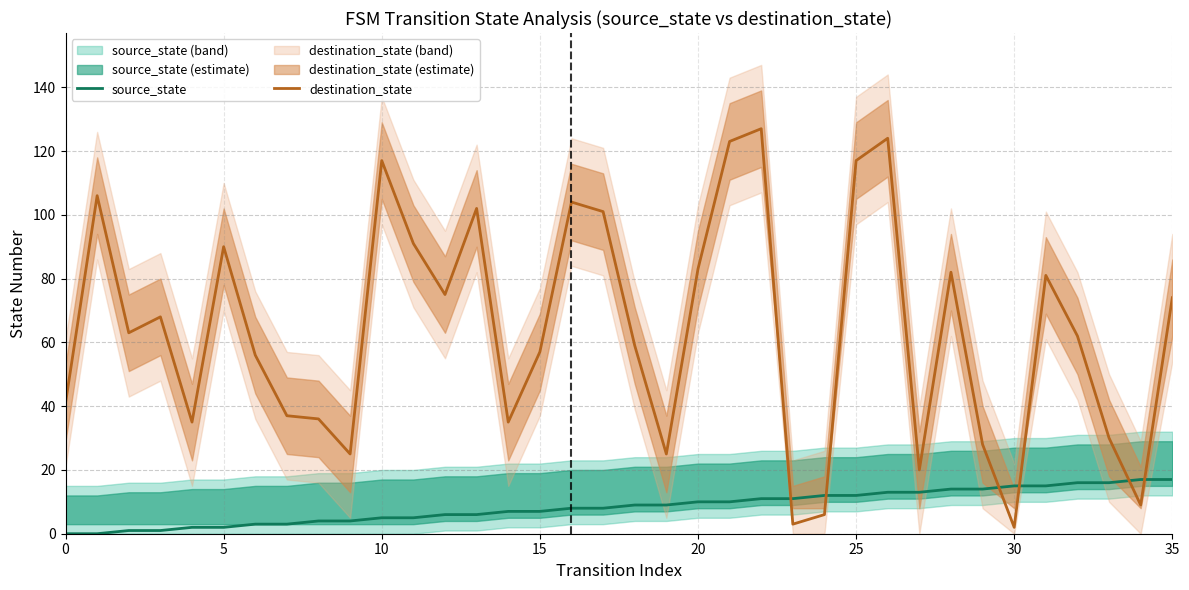

How many series are shown in this chart?

2